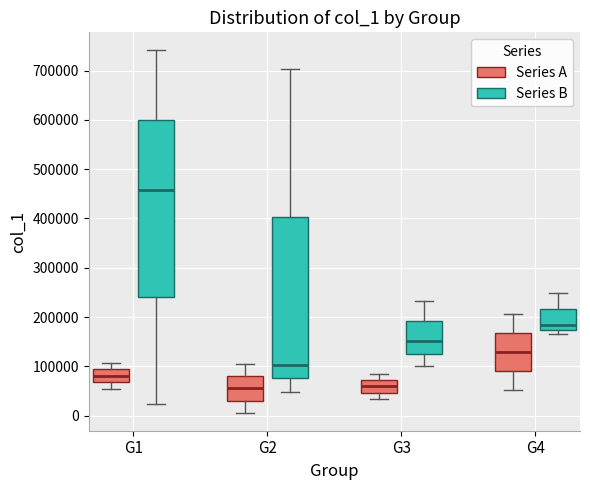

Reading left to right, transcribe this box plot: for each box, give where its median line is, the range the box spans, and where its two whiskers end, as read against the y-axis. The values are not printed on the chart, so give them approximately, as read against the axis.

G1 (Series A): median 80000, box 70000 to 90000, whiskers 50000 to 110000
G1 (Series B): median 460000, box 240000 to 600000, whiskers 20000 to 740000
G2 (Series A): median 60000, box 30000 to 80000, whiskers 10000 to 100000
G2 (Series B): median 100000, box 80000 to 400000, whiskers 50000 to 700000
G3 (Series A): median 60000, box 50000 to 70000, whiskers 30000 to 80000
G3 (Series B): median 150000, box 130000 to 190000, whiskers 100000 to 230000
G4 (Series A): median 130000, box 90000 to 170000, whiskers 50000 to 210000
G4 (Series B): median 180000, box 170000 to 220000, whiskers 170000 (just below the box's lower edge) to 250000